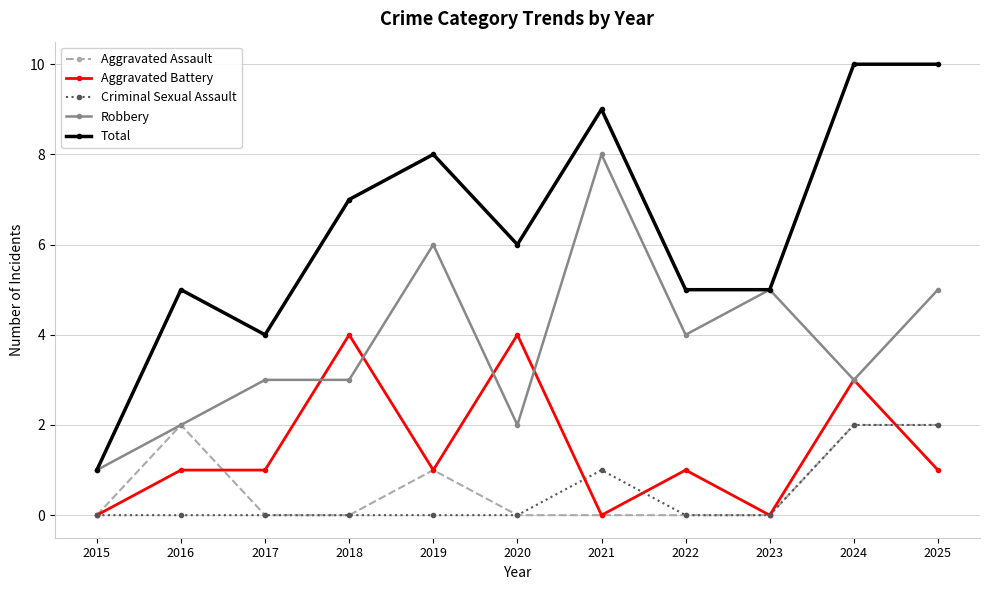

Count the number of data series in this chart.

5